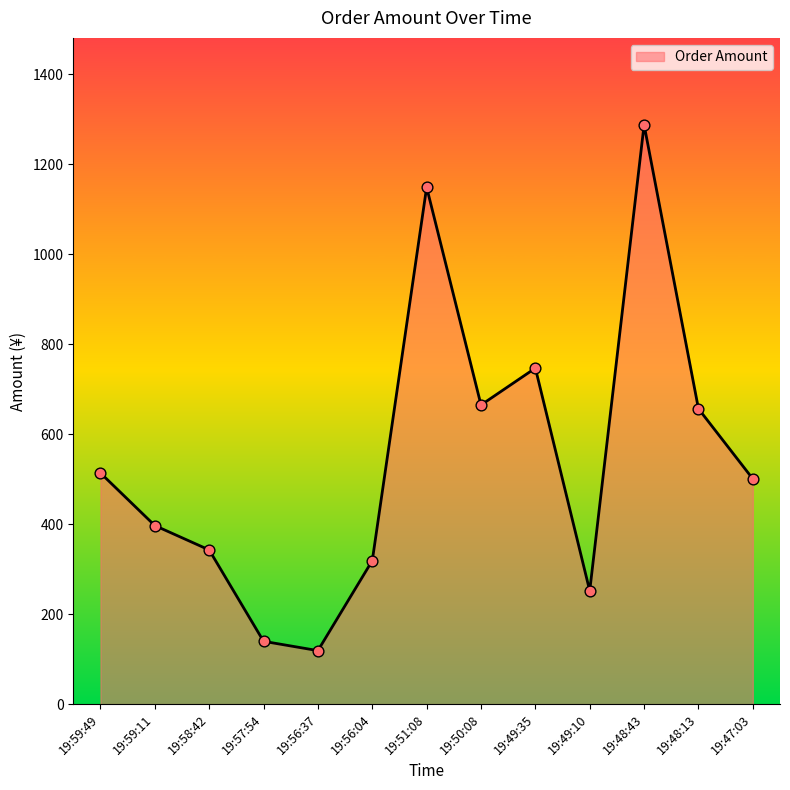

What is the change in value from 19:50:08 to 19:49:35?

+82.0